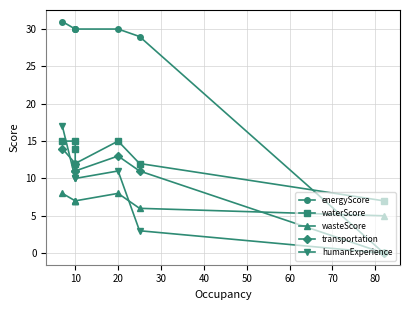

True or false: wasteScore and waterScore intersect in this chart.

False